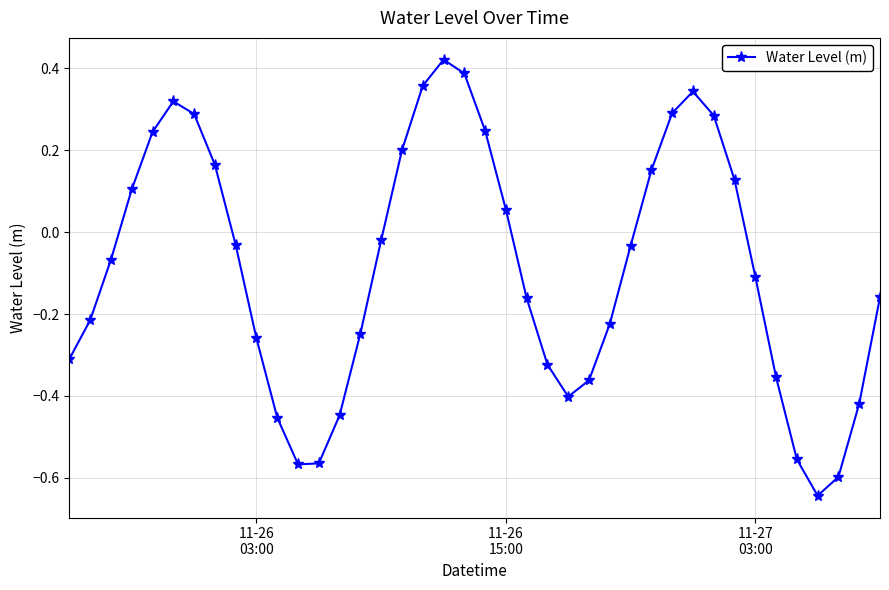

What is the difference between the second highest and minimum values?

1.0